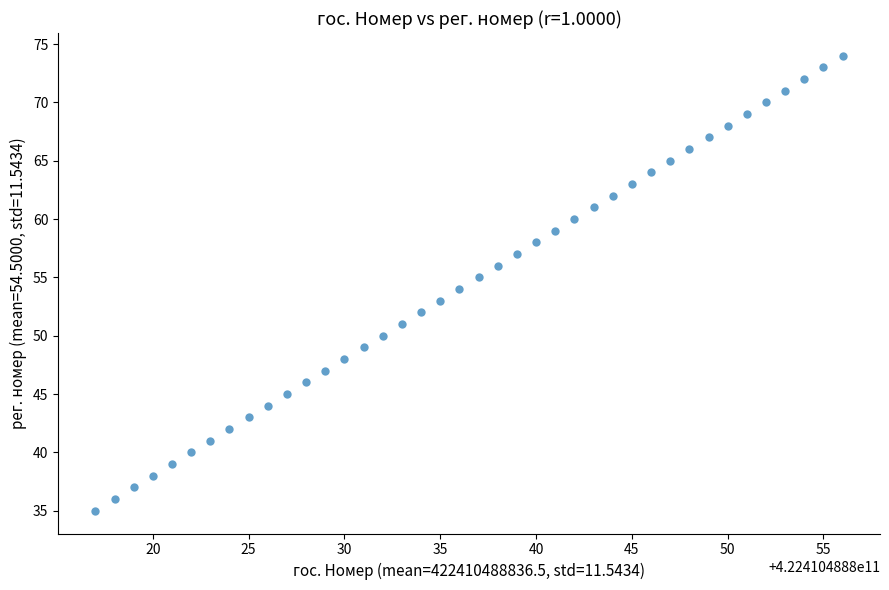

What is the range of X values (max minus min)?

39